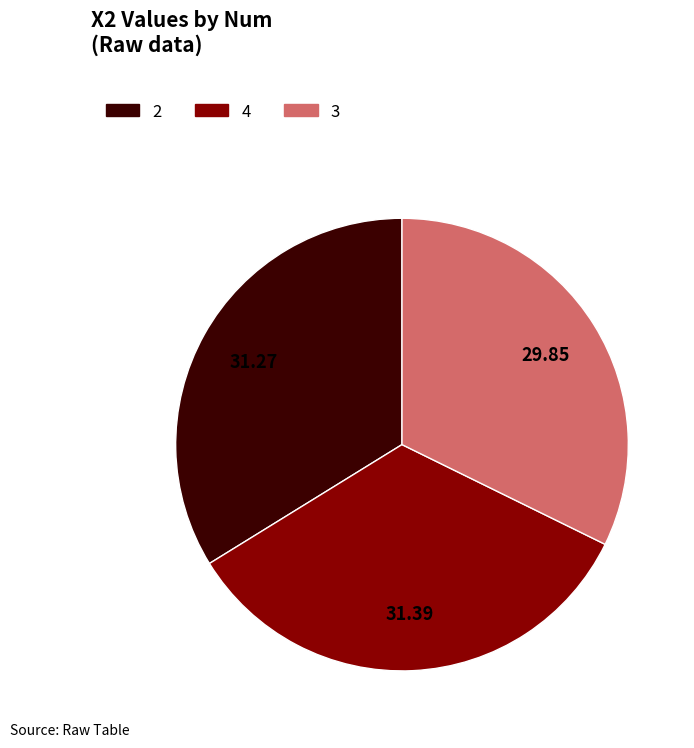

Do 2 and 3 together represent more than half of the pie?

Yes